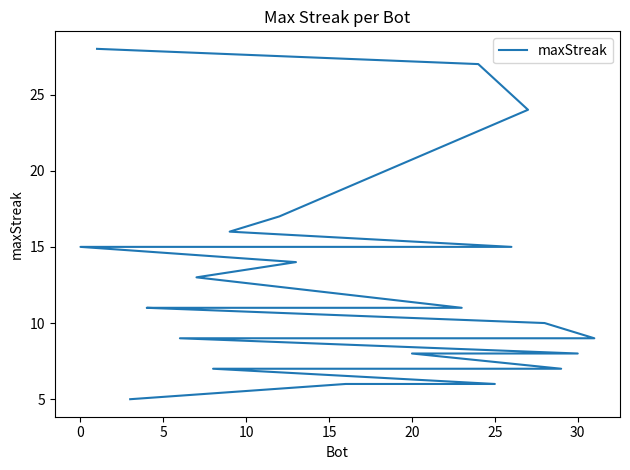

What is the difference between the maximum and minimum values?

23